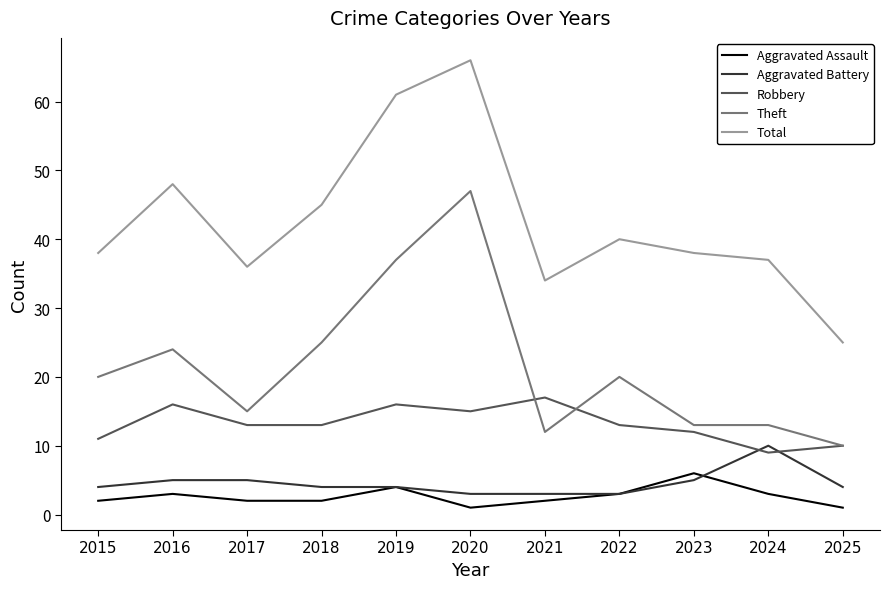

What is the approximate value of Theft at 2021?

12